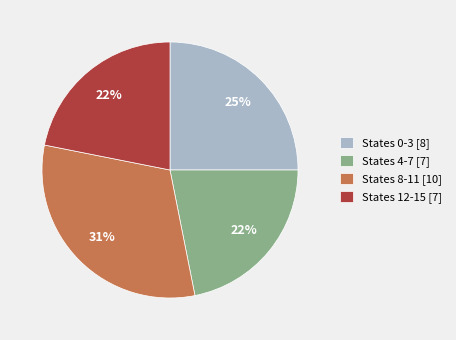

Does any single category account for the majority?

No